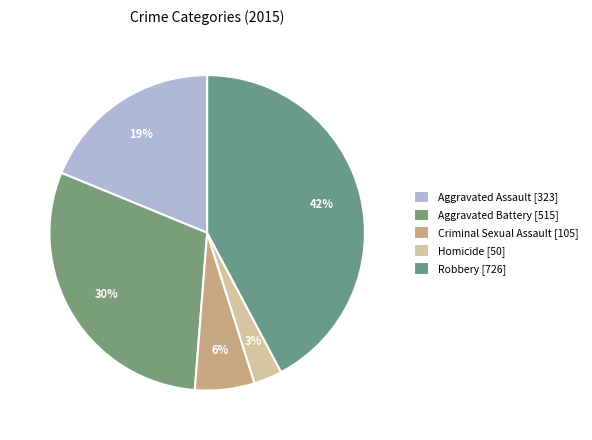

Count the number of slices in the pie.

5